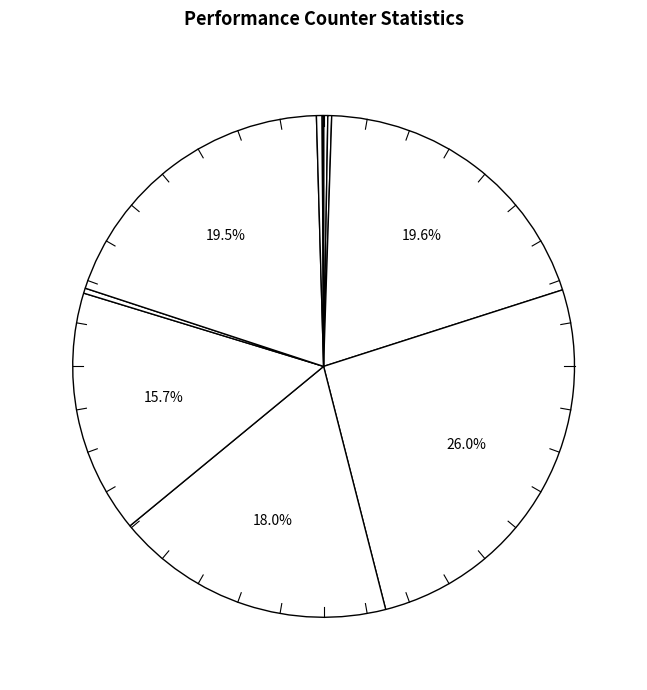

Rank the categories by value from highest to lowest.

cycles, instructions, inst_retired_any_p, stalled-cycles-frontend, stalled-cycles-backend, l2_lines_in_any, dtlb_misses_walk_cycles, cache-references, cache-misses, LLC-prefetches